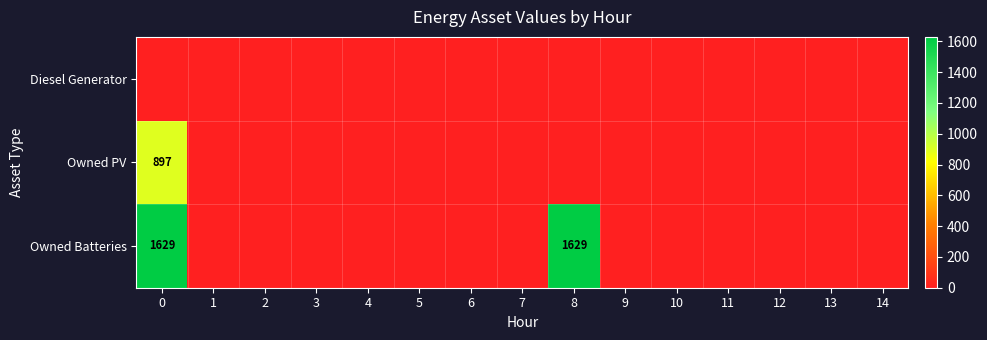

List the series in order of their peak value, lowest first.

Diesel Generator, Owned PV, Owned Batteries